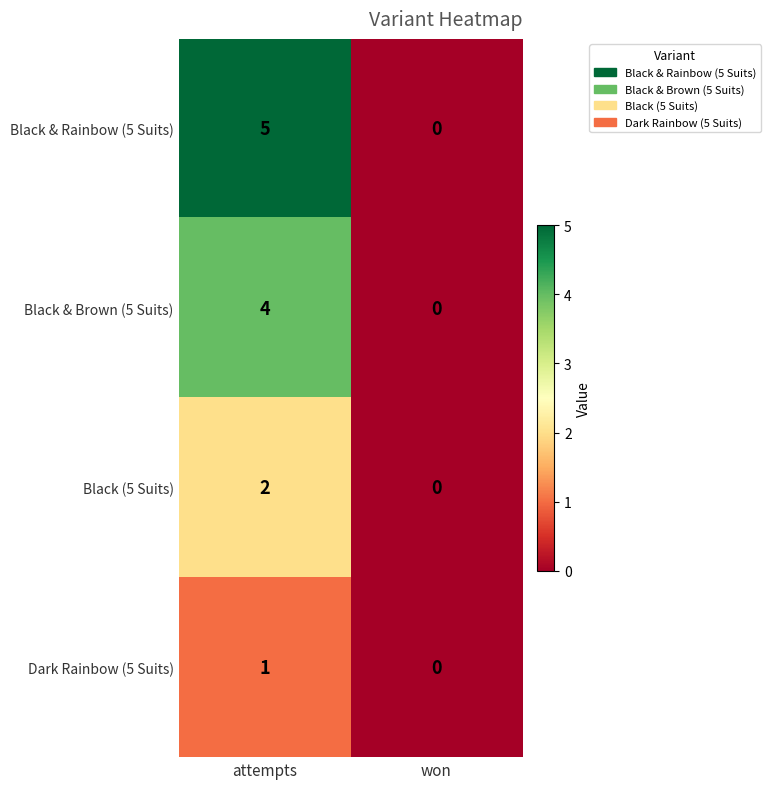

Rank the series by their maximum value, from highest to lowest.

Black & Rainbow (5 Suits), Black & Brown (5 Suits), Black (5 Suits), Dark Rainbow (5 Suits)